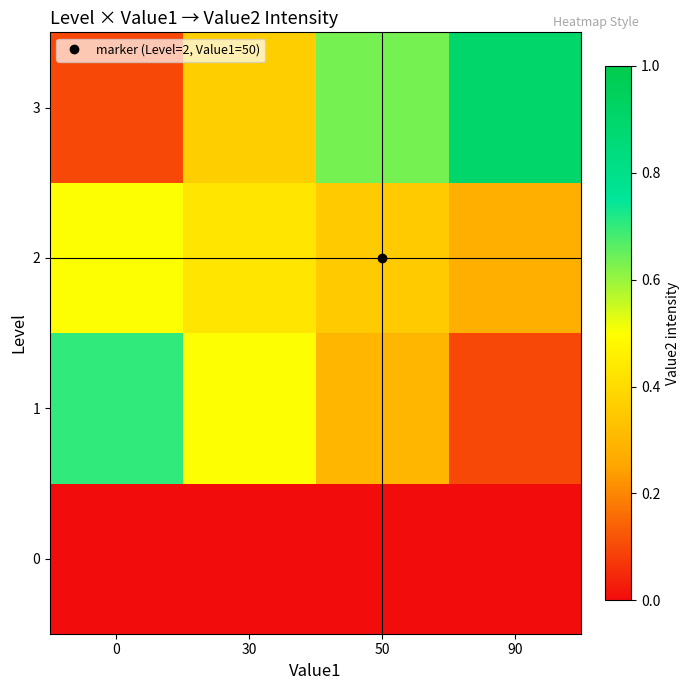

Rank the series at 30 from lowest to highest value.

0, 3, 2, 1